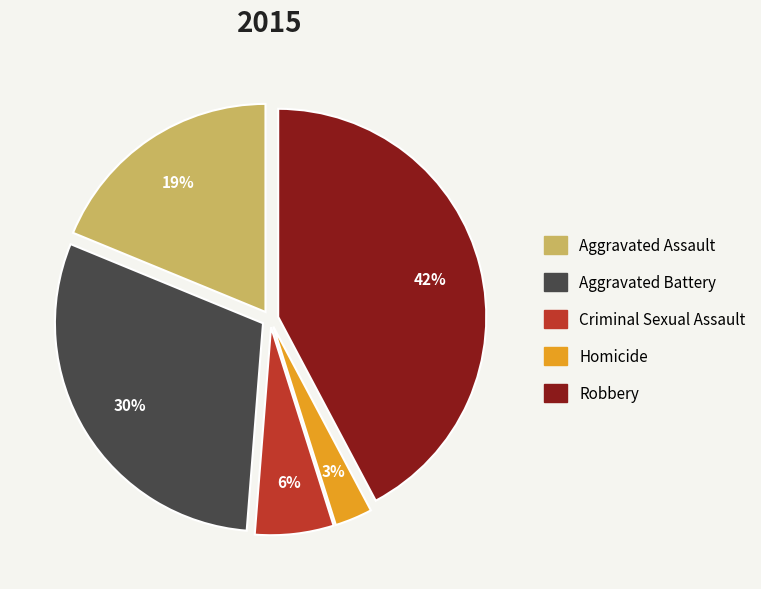

Which slice is the smallest?

Homicide